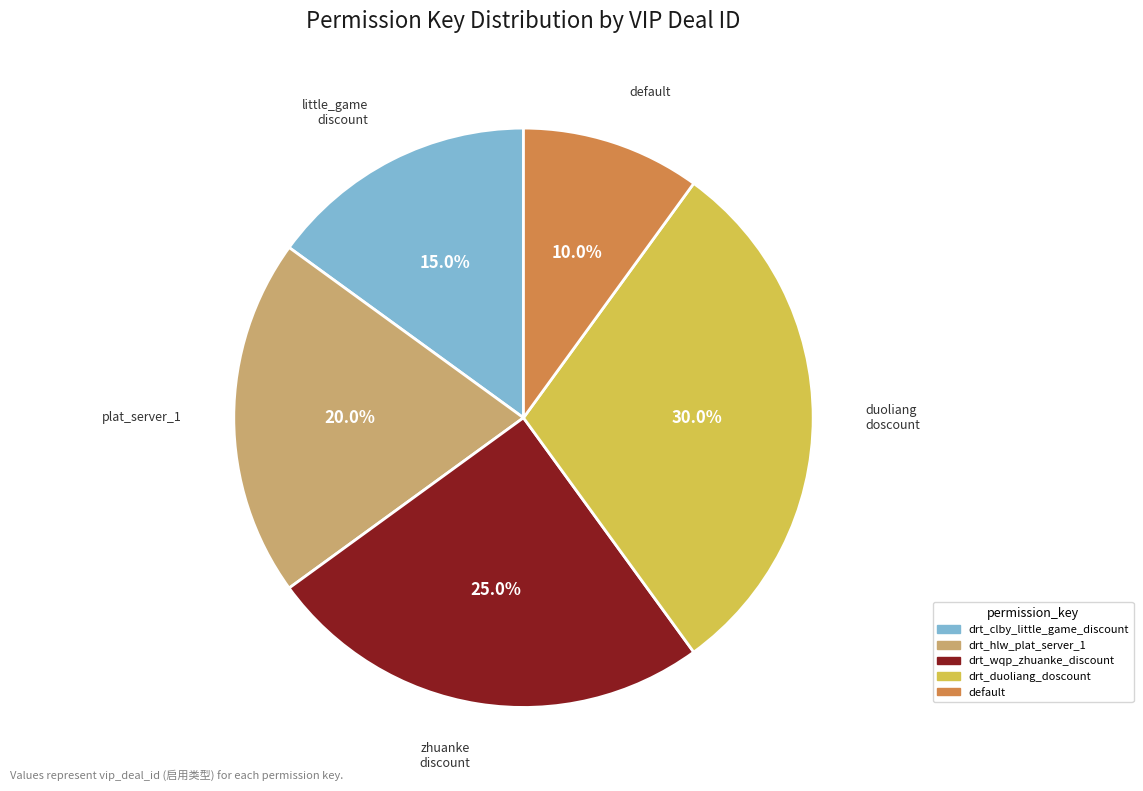

What is the ratio of the value at drt_hlw_plat_server_1 to the value at default?

2.0